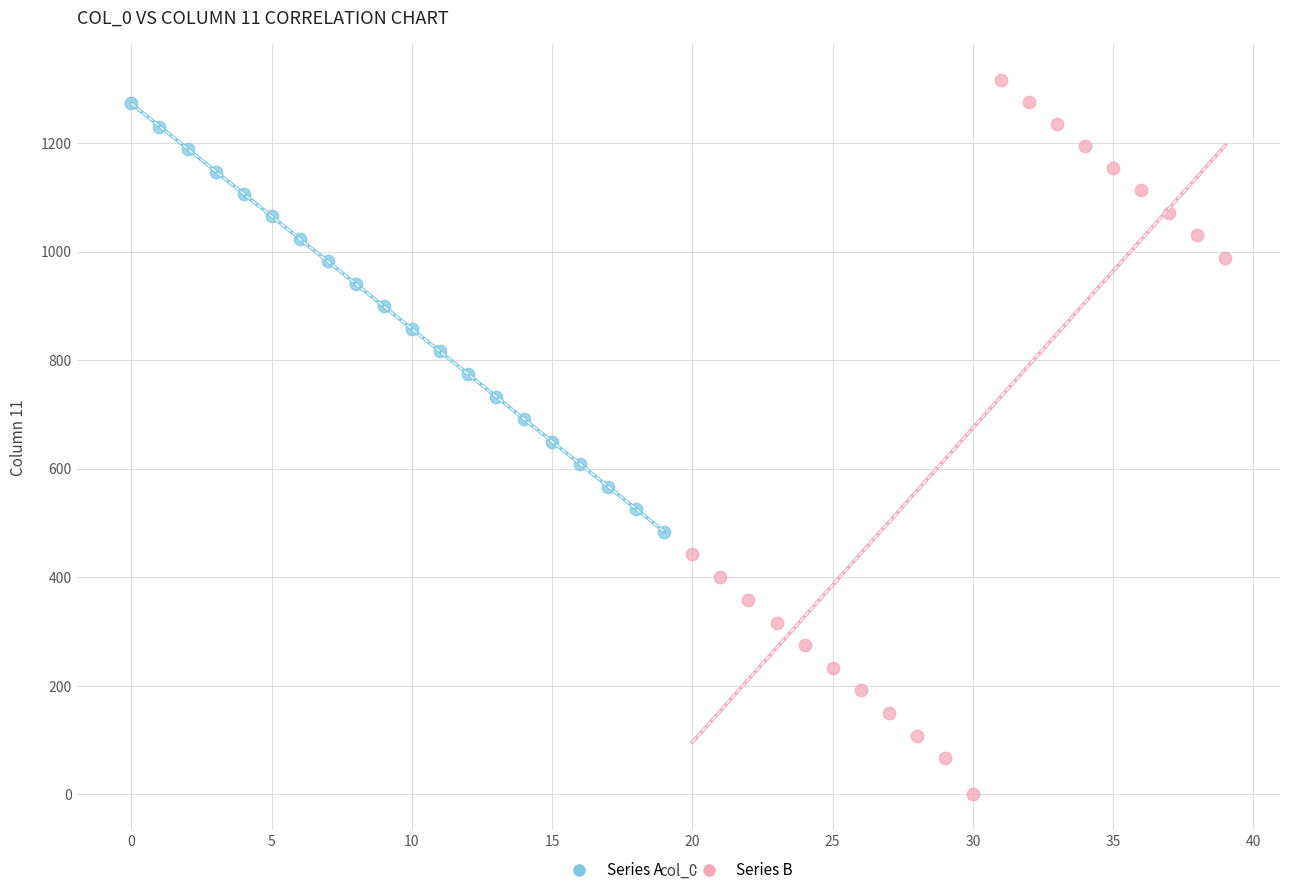

Which series contains the lowest Y value?

Series B